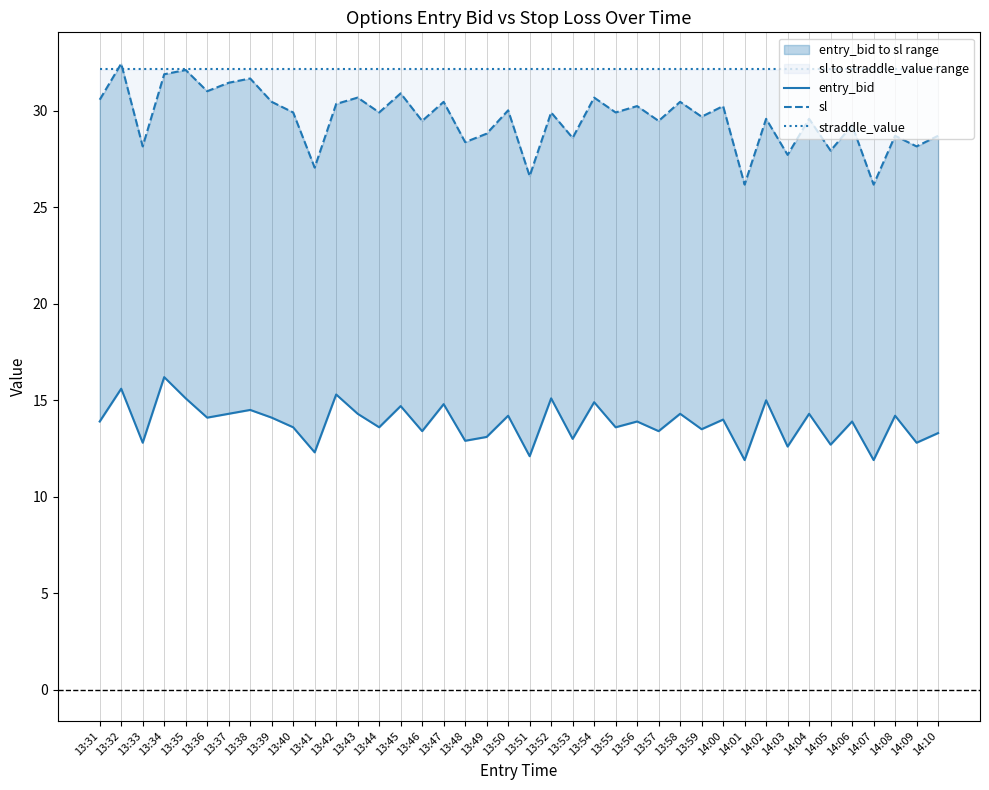

What is the label of the 39th point from the left?

14:09